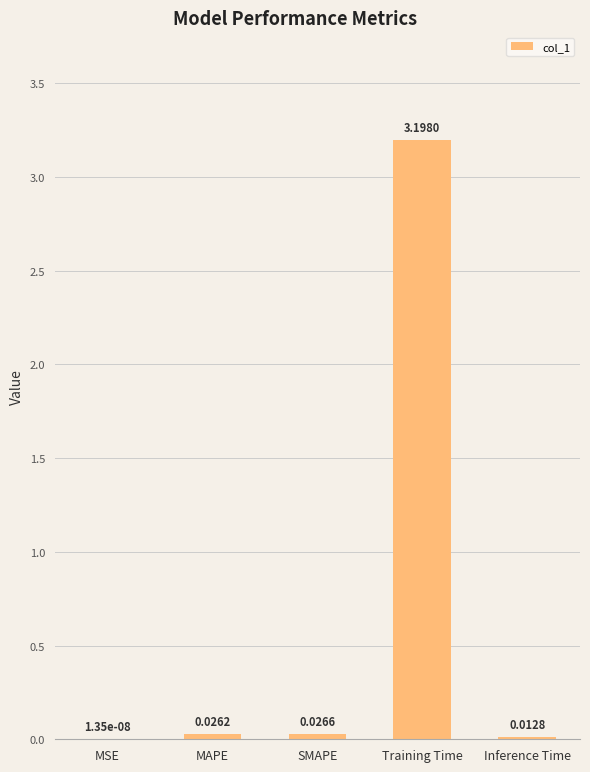

Where is the data nearest to the value 1?

SMAPE